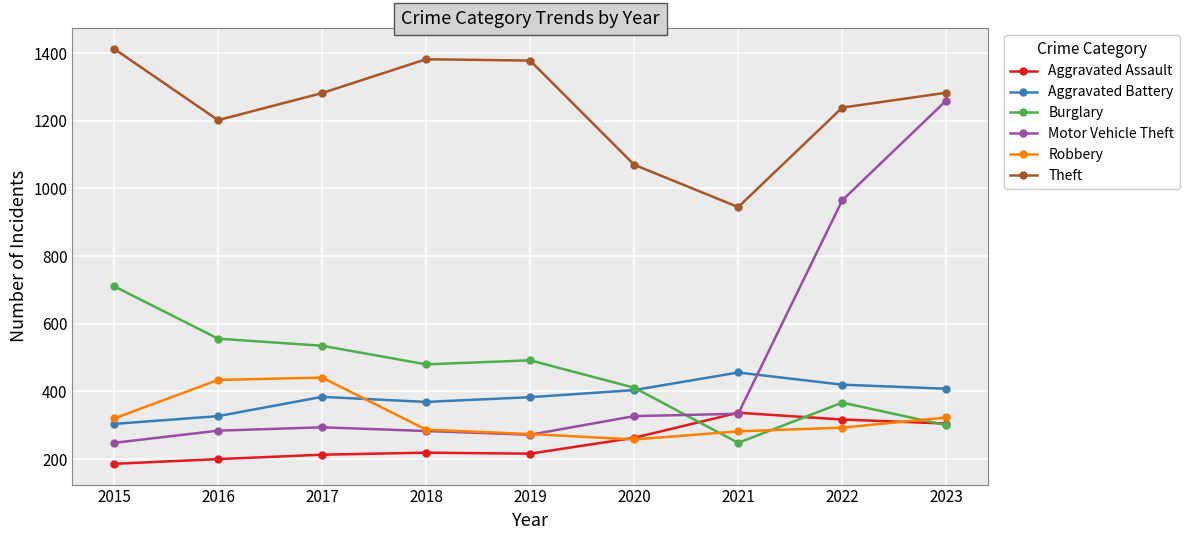

Which series ends up on top after the final intersection of Aggravated Assault and Robbery?

Robbery